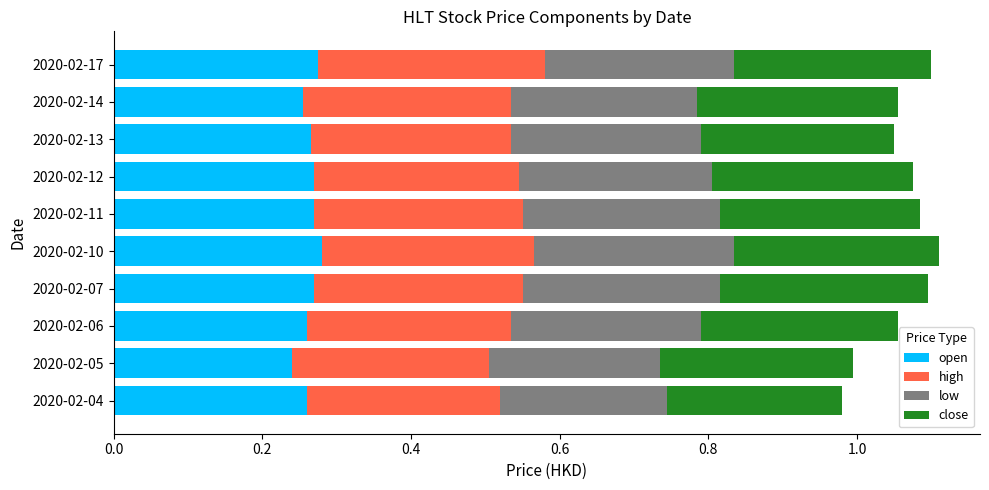

The open series shows 0.4 at 2020-02-17. True or false?

False